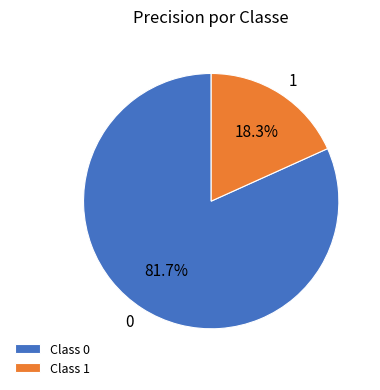

Do Class 1 and Class 0 together represent more than half of the pie?

Yes